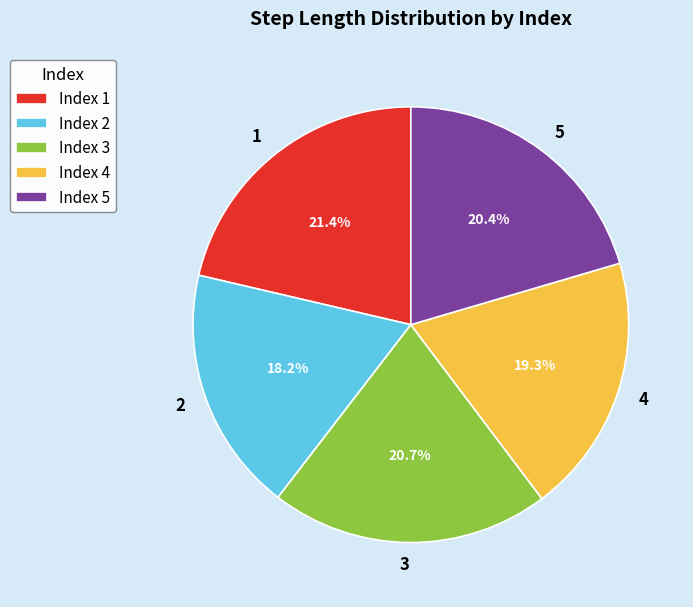

Is it true that 3 is 6% of the pie?

False